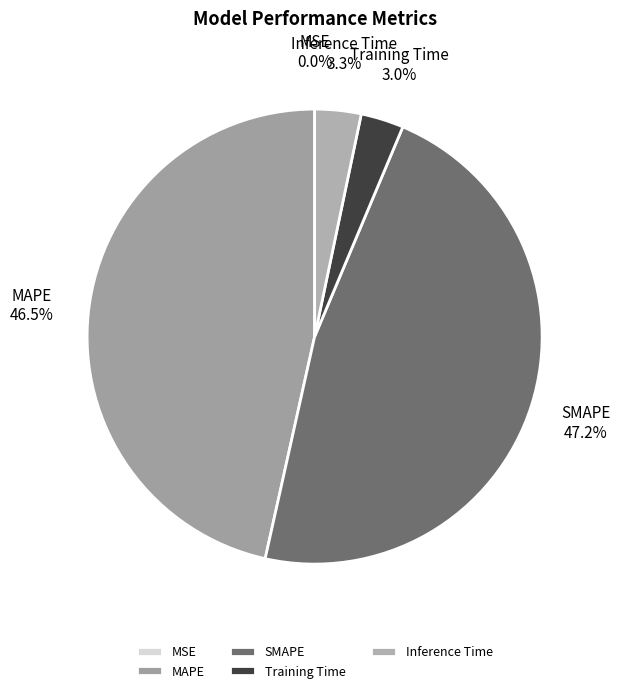

Is it true that Training Time is 14% of the pie?

False